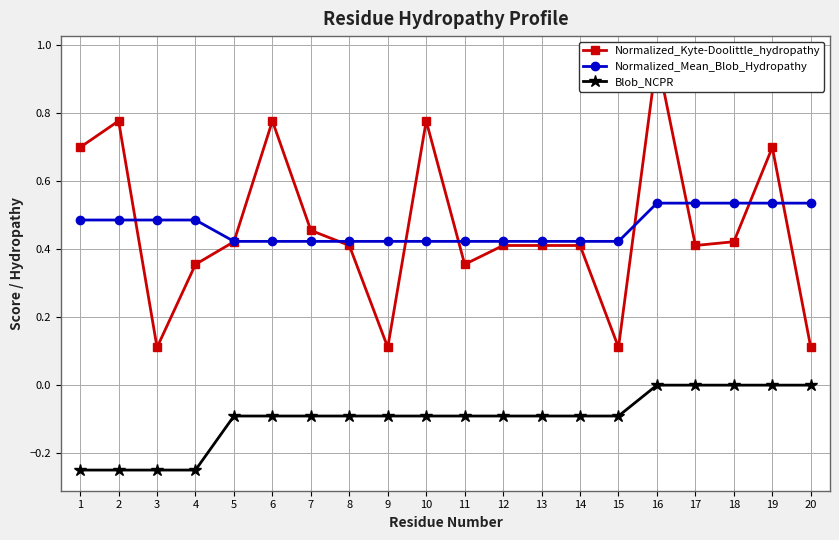

What is the difference between the maximum and second lowest values in the Blob_NCPR series?

0.2